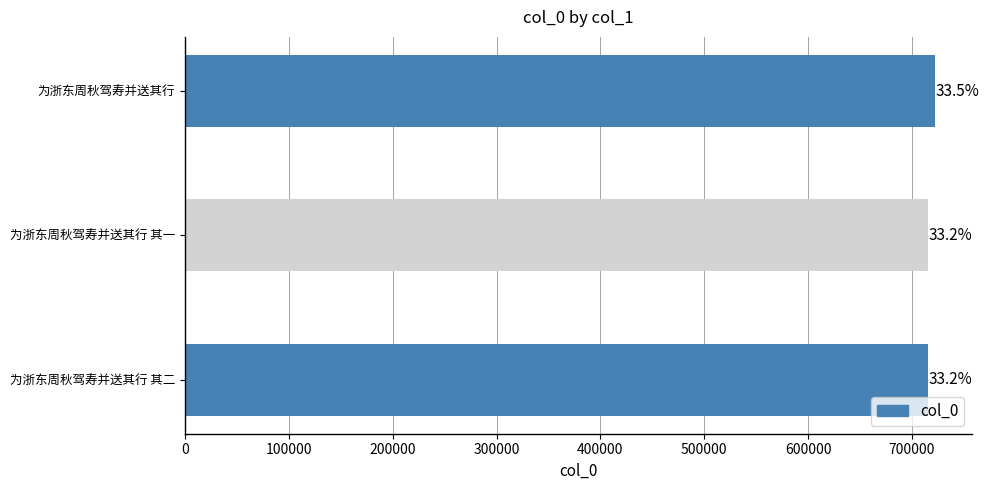

Rank the categories by value from highest to lowest.

为浙东周秋驾寿并送其行, 为浙东周秋驾寿并送其行 其二, 为浙东周秋驾寿并送其行 其一